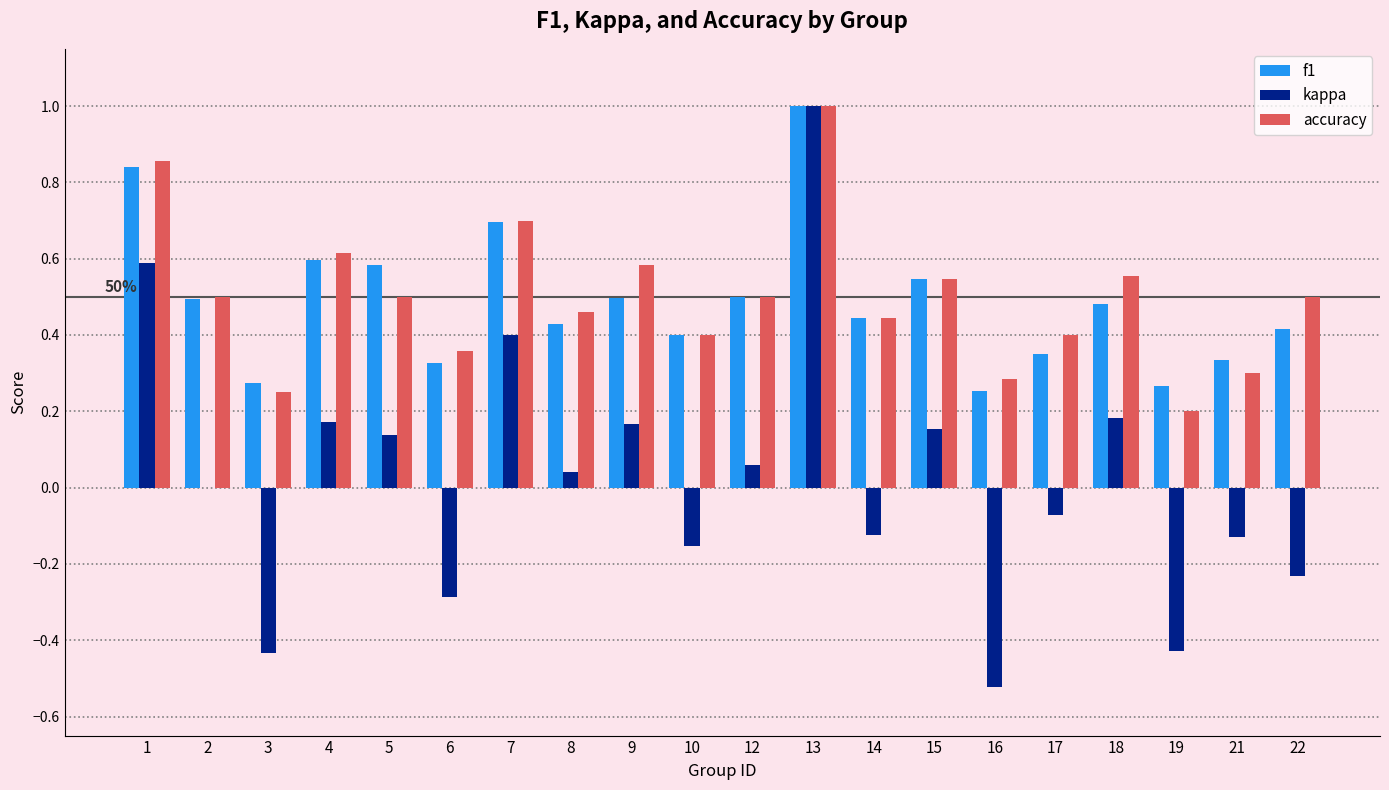

Count the number of data series in this chart.

3